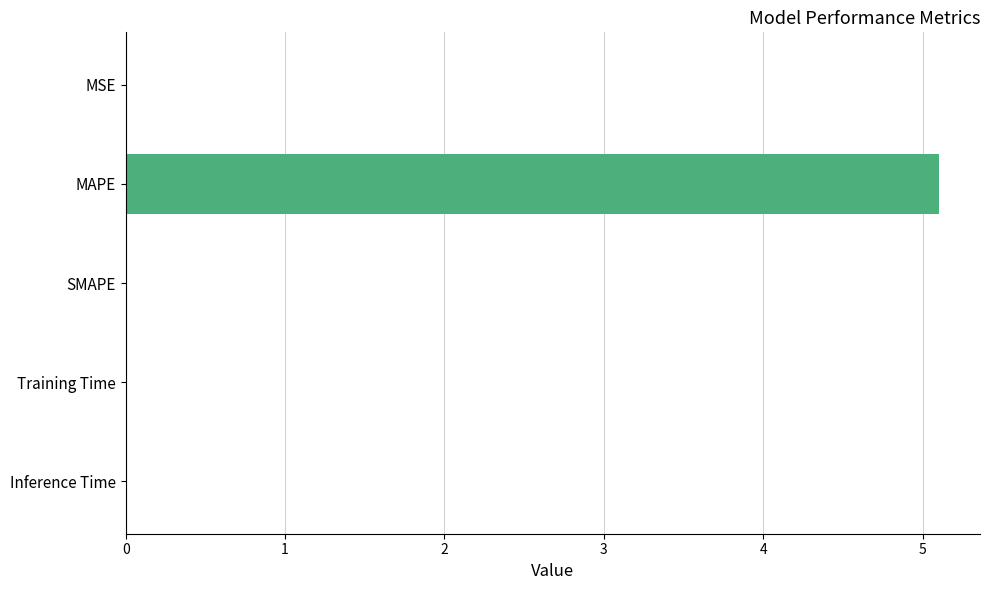

Which label corresponds to the largest value in the chart?

MAPE